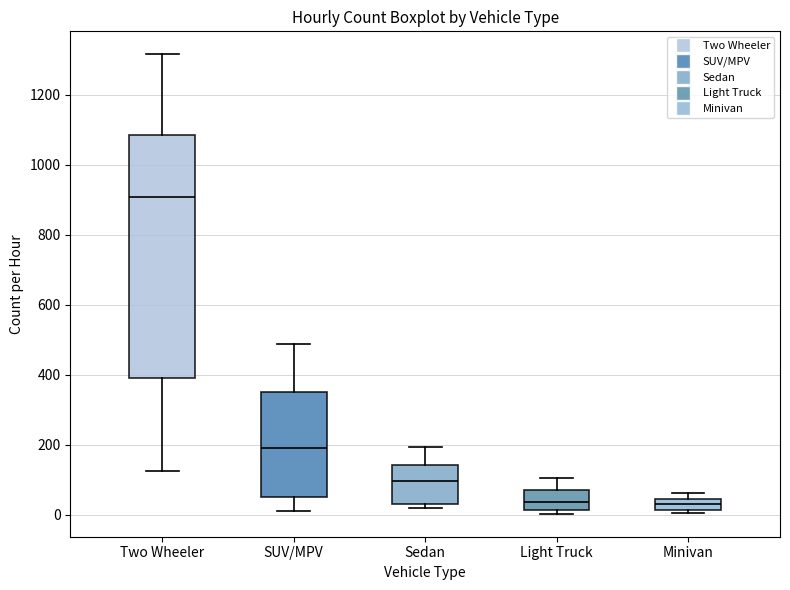

Reading left to right, read every box against the y-axis: the position of its median line, the range the box covers, and the ends of its whiskers. The values are not printed on the chart, so give them approximately, as read against the axis.

Two Wheeler: median 900, box 400 to 1080, whiskers 120 to 1320
SUV/MPV: median 200, box 60 to 360, whiskers 20 to 480
Sedan: median 100, box 40 to 140, whiskers 20 to 200
Light Truck: median 40, box 20 to 60, whiskers 0 to 100
Minivan: median 40 (inside the box), box 20 to 40, whiskers 0 to 60